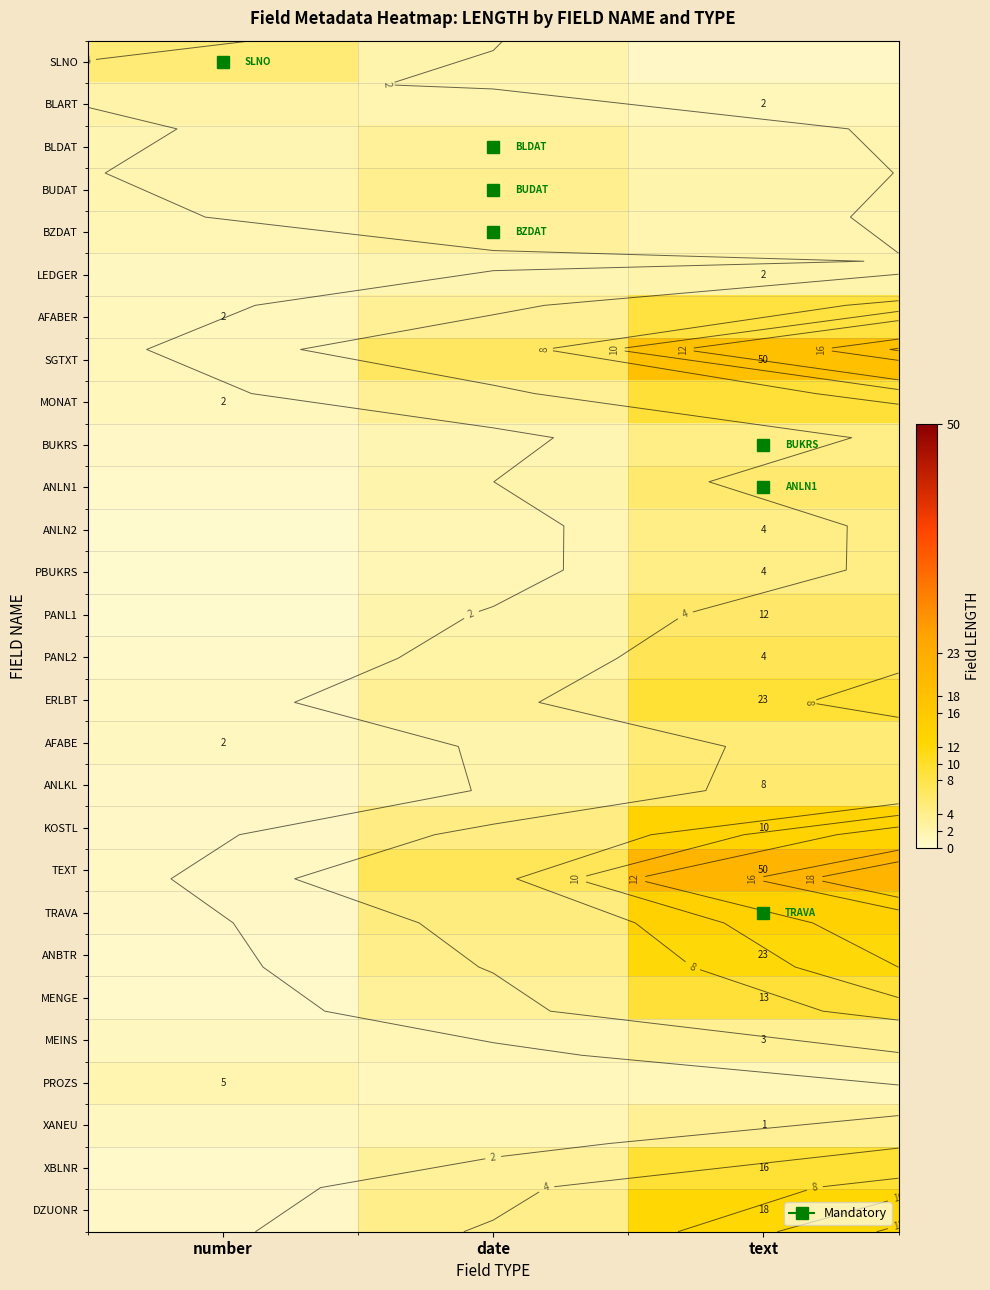

Is it true that TEXT equals 12.8 at date?

False